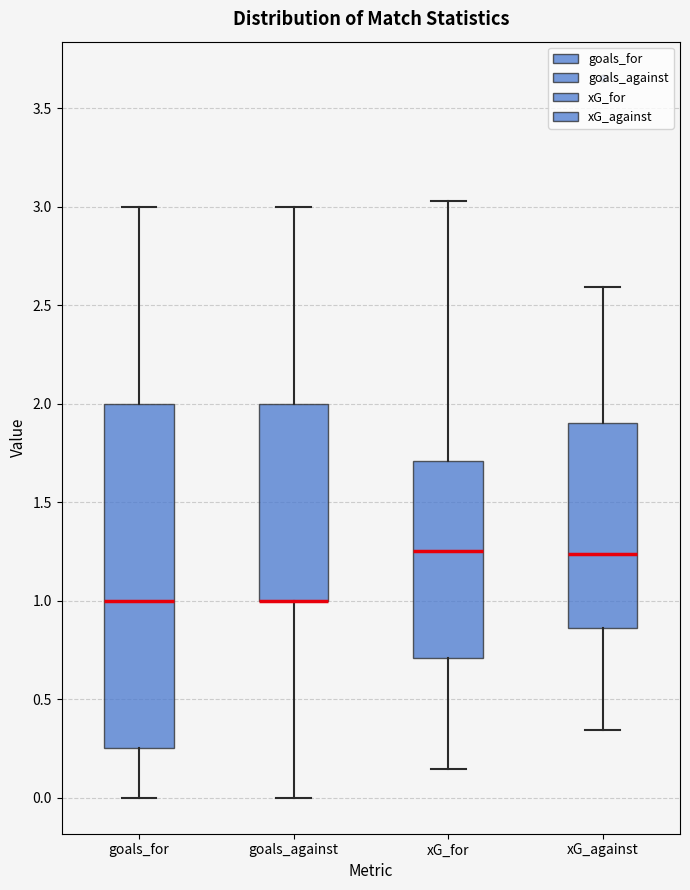

Reading left to right, transcribe this box plot: for each box, give where its median line is, the range the box spans, and where its two whiskers end, as read against the y-axis. The values are not printed on the chart, so give them approximately, as read against the axis.

goals_for: median 1.00, box 0.25 to 2.00, whiskers 0.00 to 3.00
goals_against: median 1.00 (drawn on the box's lower edge), box 1.00 to 2.00, whiskers 0.00 to 3.00
xG_for: median 1.25, box 0.70 to 1.70, whiskers 0.15 to 3.05
xG_against: median 1.25, box 0.85 to 1.90, whiskers 0.35 to 2.60